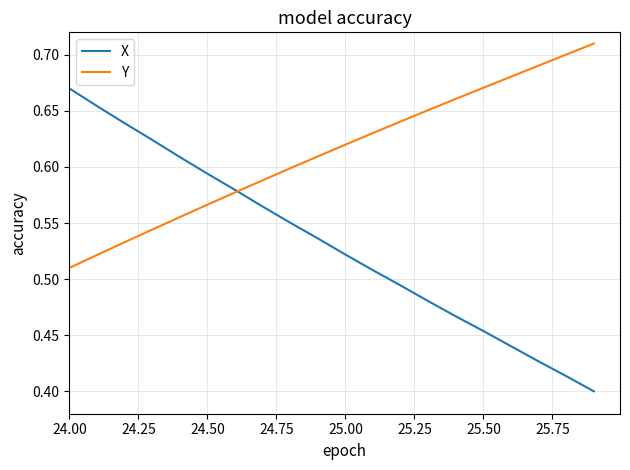

Rank the series by their maximum value, from lowest to highest.

X, Y